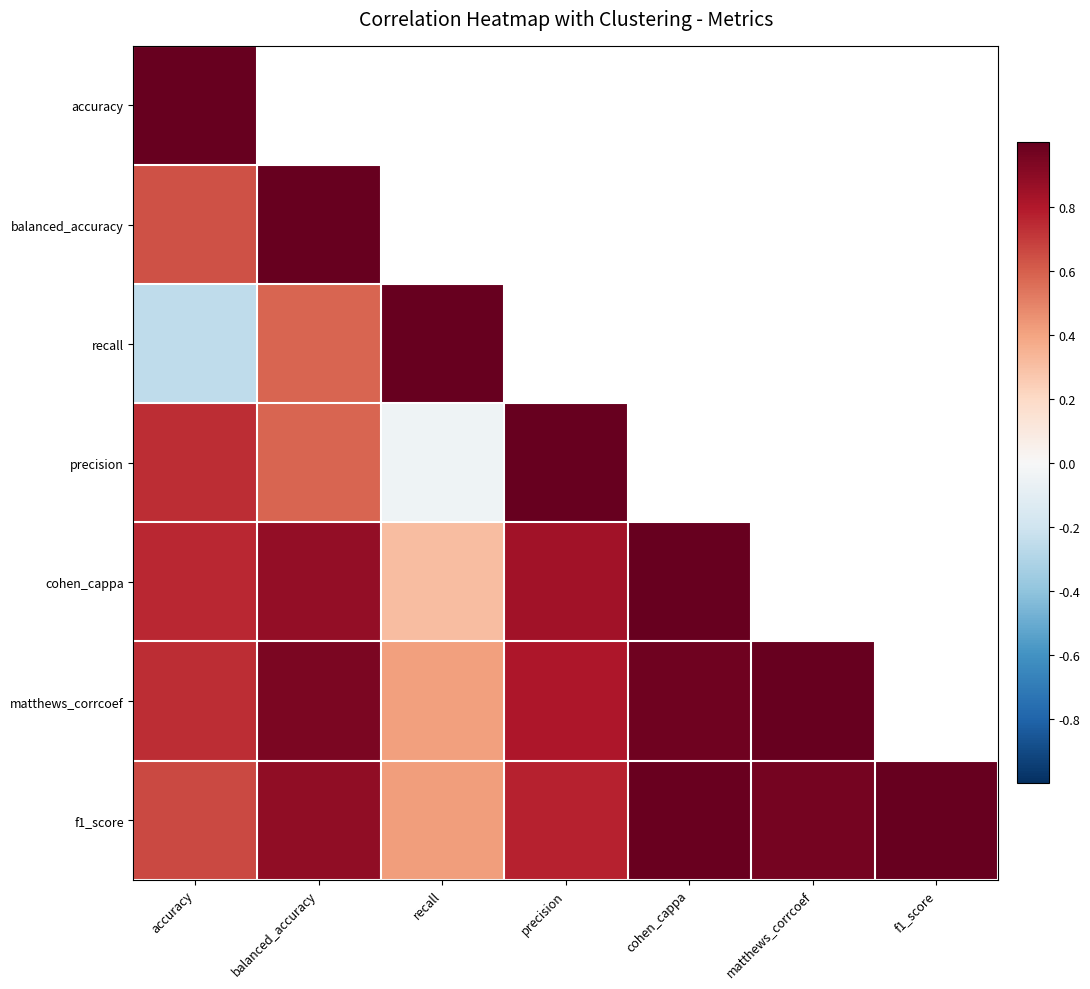

At how many categories does at least one series exceed 0?

7